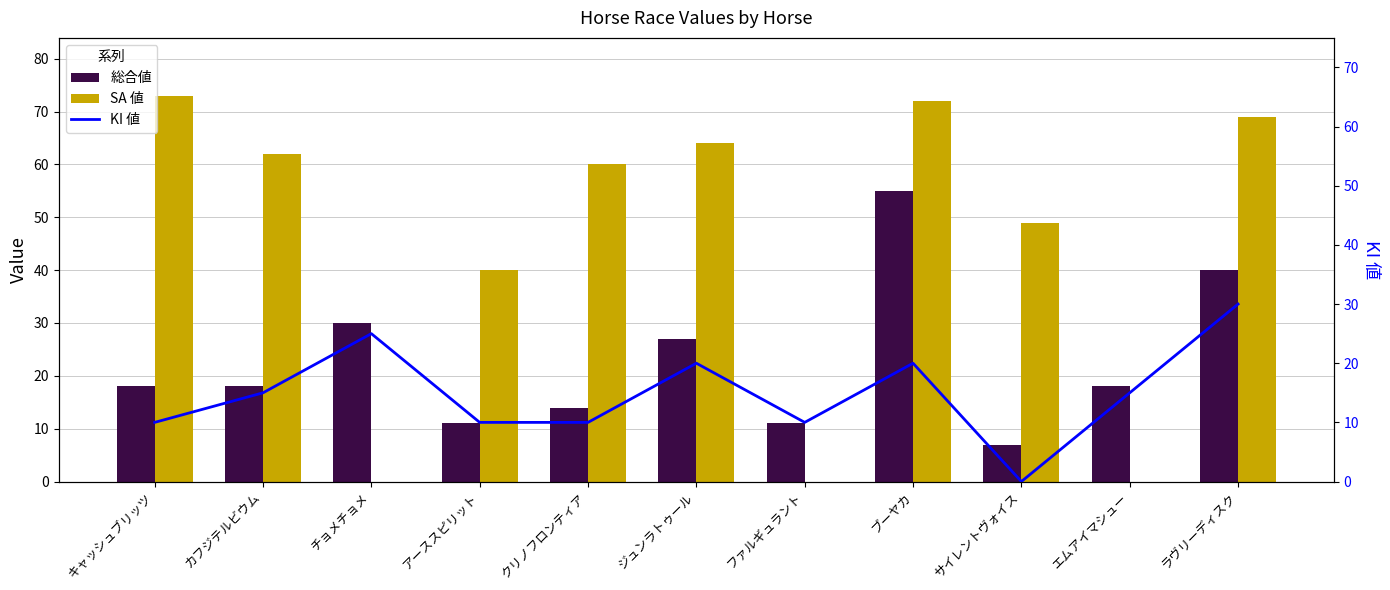

Reading left to right, transcribe all the data shown in this chart.

総合値: 18	18	30	11	14	27	11	55	7	18	40
SA 値: 73	62	0	40	60	64	0	72	49	0	69
KI 値: 10	15	25	10	10	20	10	20	0	15	30